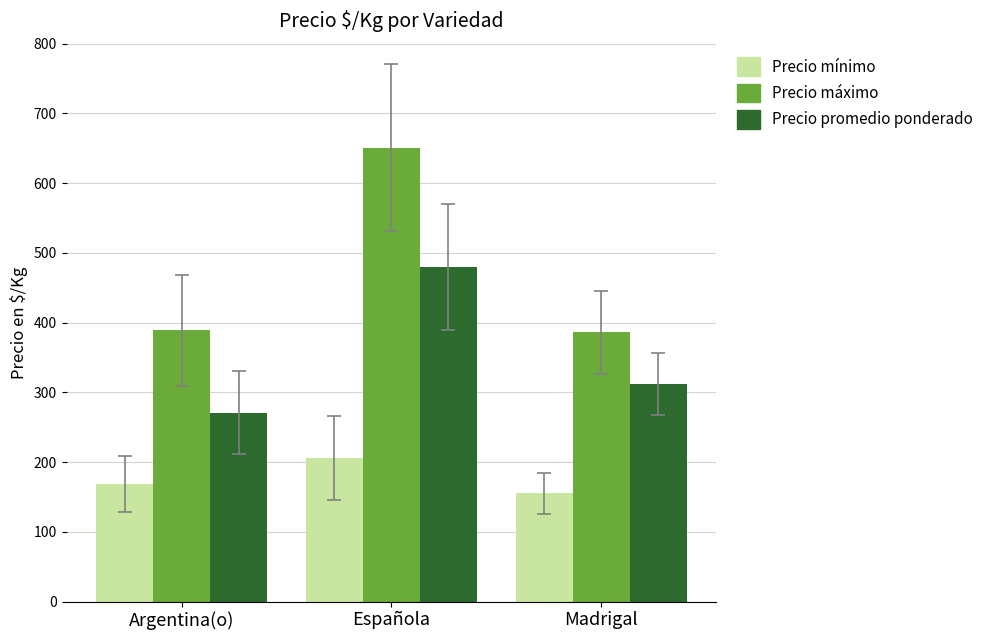

What is the greatest value displayed?

651